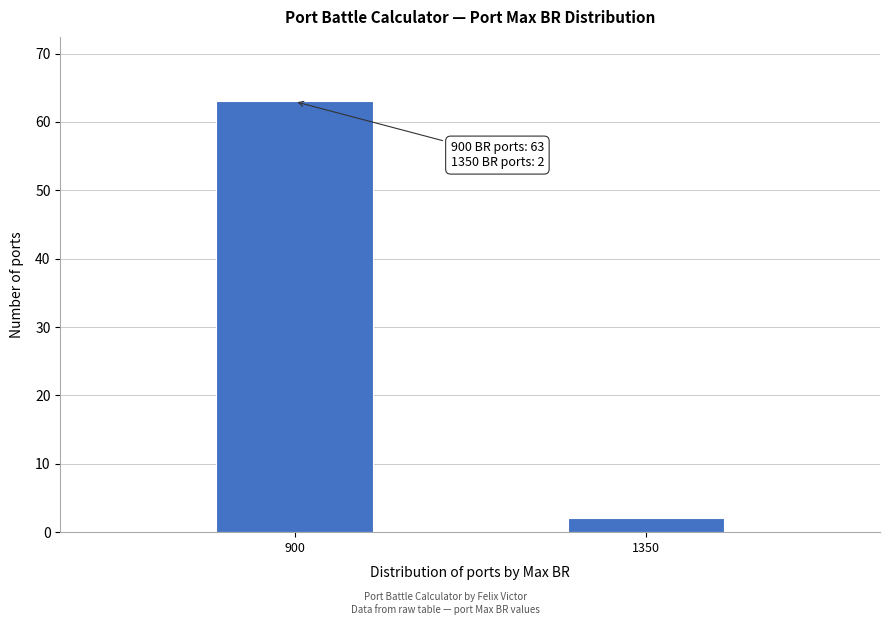

Reading left to right, extract all data points from this chart.

900=63	1350=2